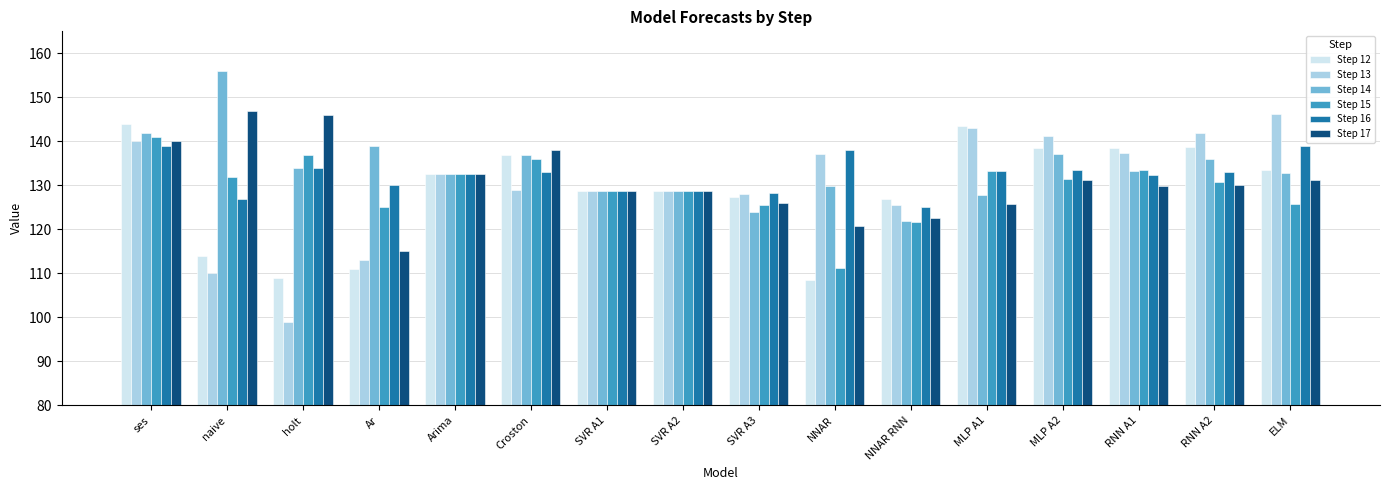

Is the value of Step 12 at MLP A2 greater than the value of Step 17 at RNN A1?

Yes